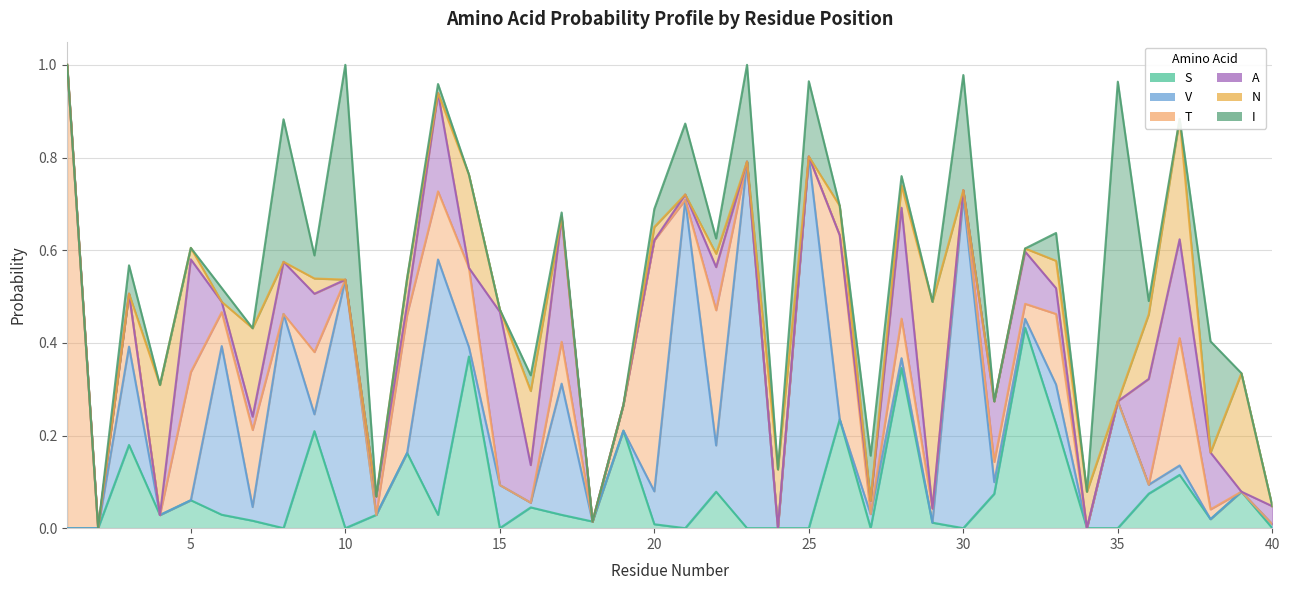

What is the difference between the maximum and minimum values in the N series?

0.4